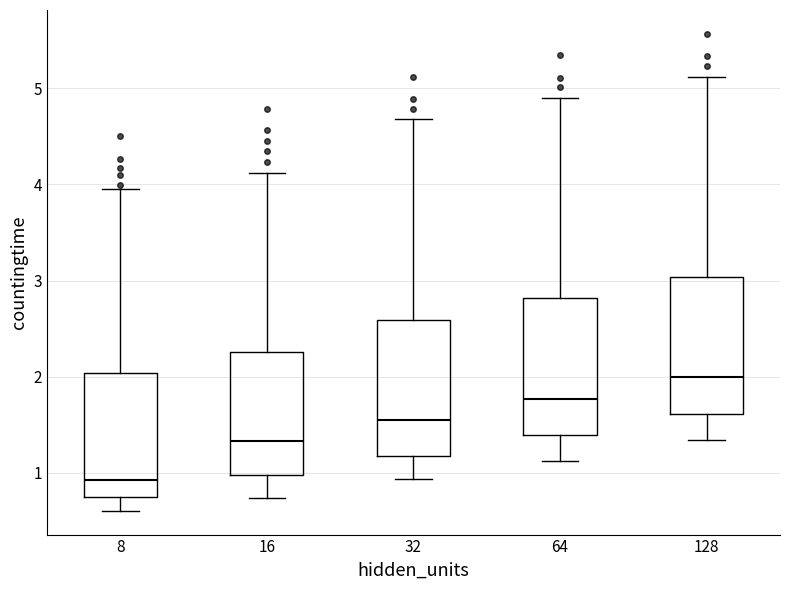

Which box's median line is the lowest?

8